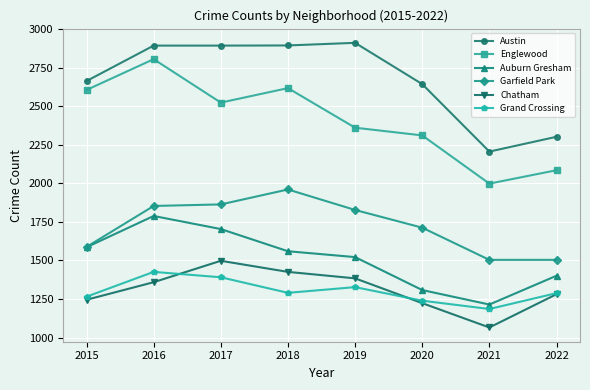

The value of Auburn Gresham at 2022 is 2017. True or false?

False